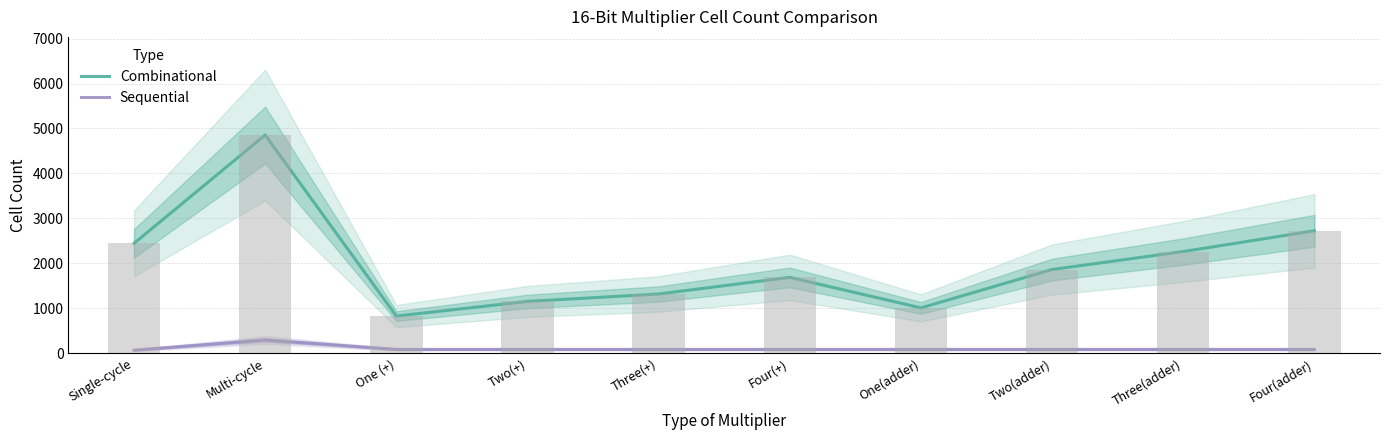

The value of Sequential at One(adder) is 83. True or false?

True